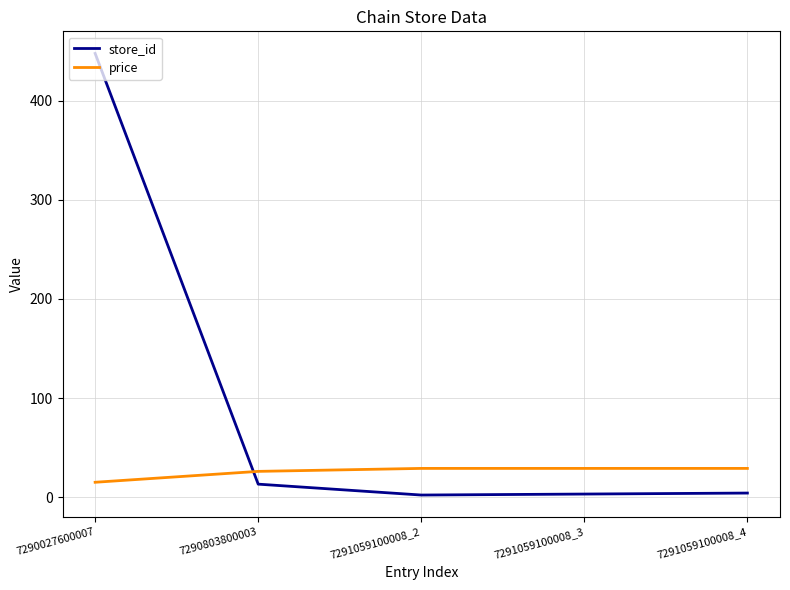

Rank the series by their maximum value, from highest to lowest.

store_id, price